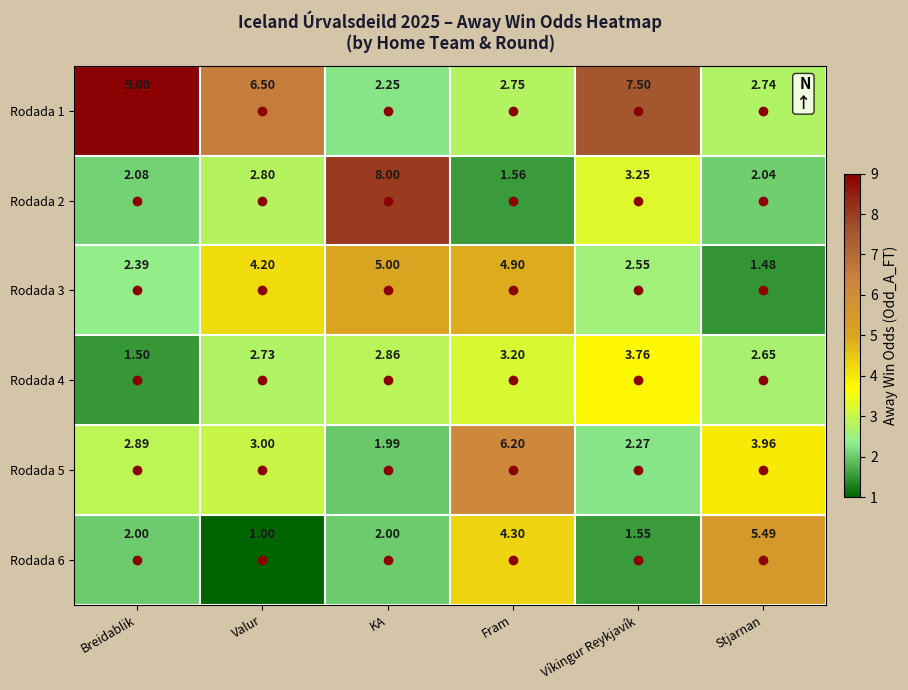

Is the value of Rodada 6 at Breidablik greater than the value of Rodada 1 at Fram?

No